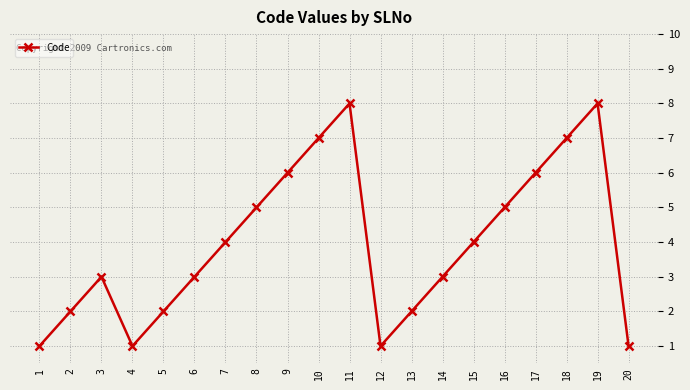

Approximately how many times larger is the value at 1 compared to 9?

0.2